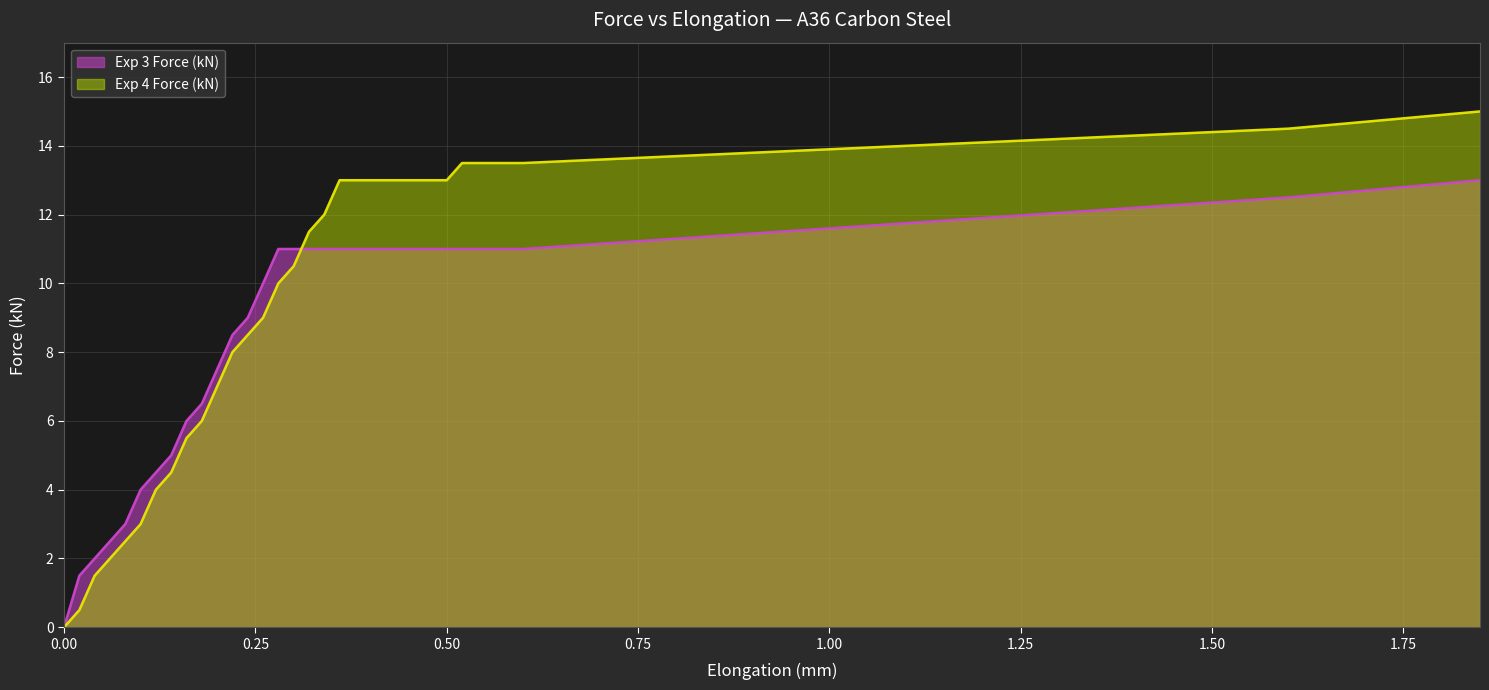

Between 0.06 and 1.85, which series saw the biggest shift?

Exp 4 Force (kN)